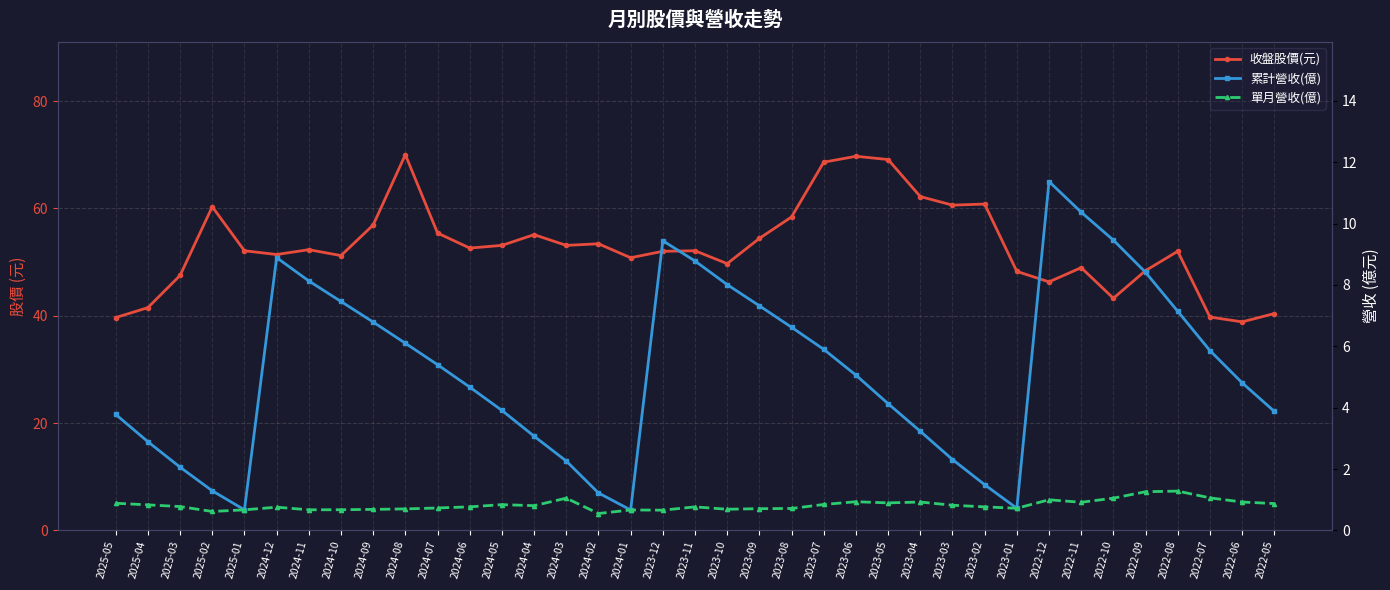

At which label does 收盤股價(元) first exceed 52?

2025-02